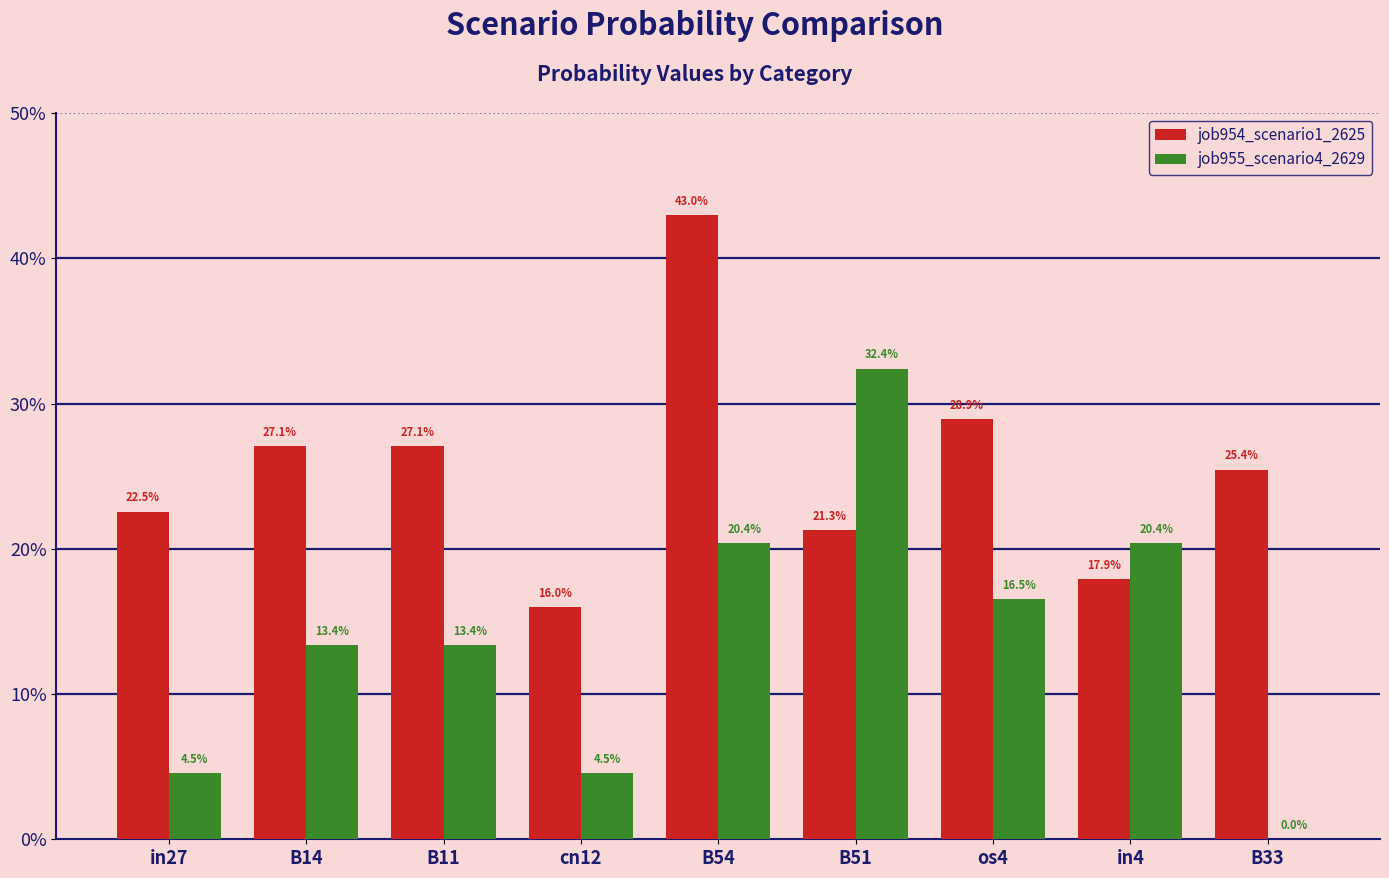

Rank the series at B14 from lowest to highest value.

job955_scenario4_2629, job954_scenario1_2625